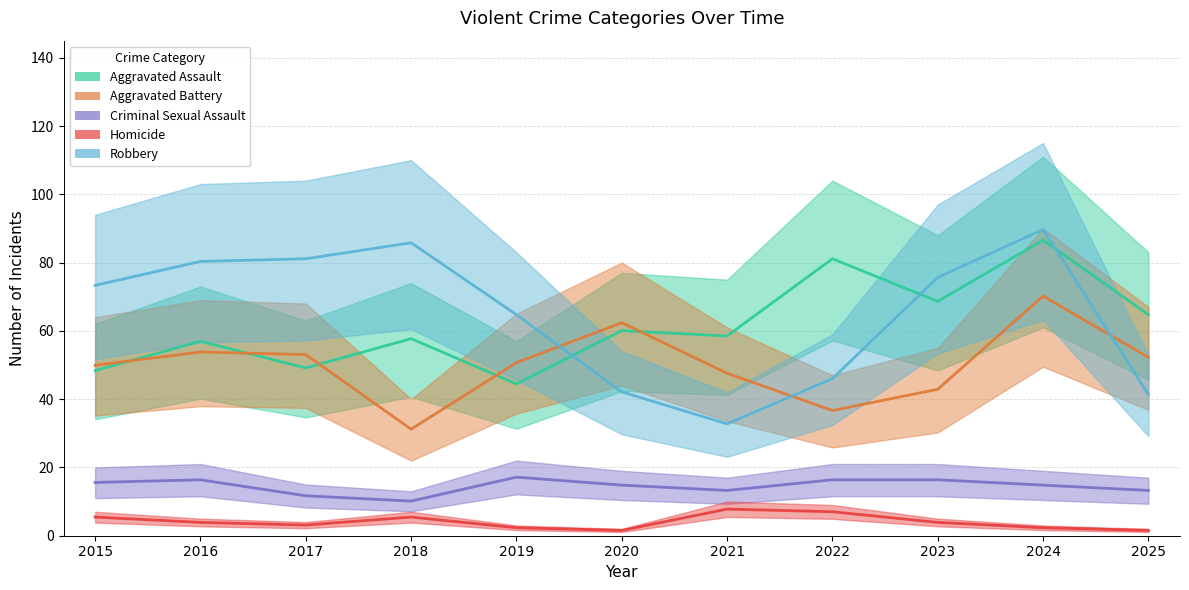

How many data points does each series have?

11